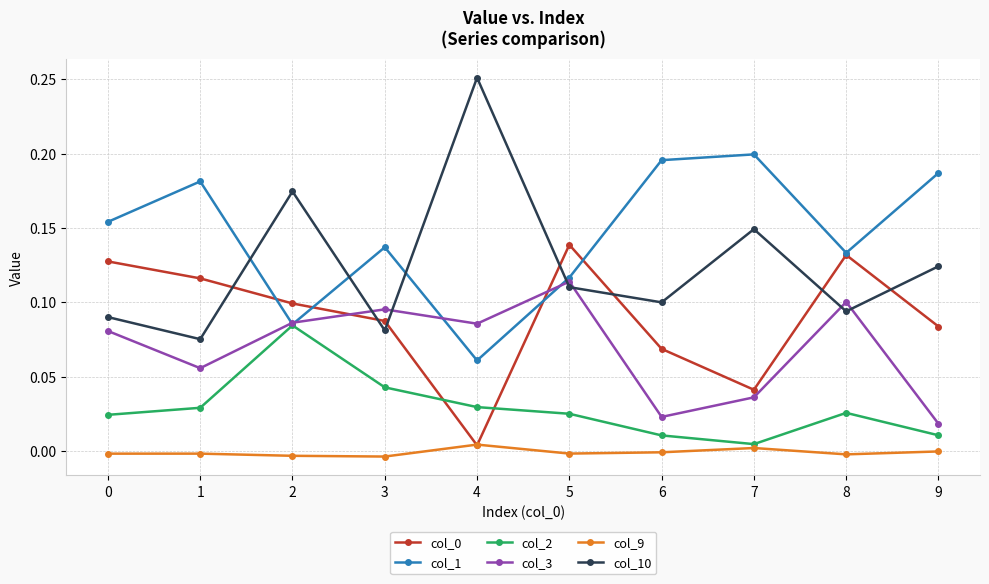

The value of col_10 at 1 is 0.1. True or false?

True